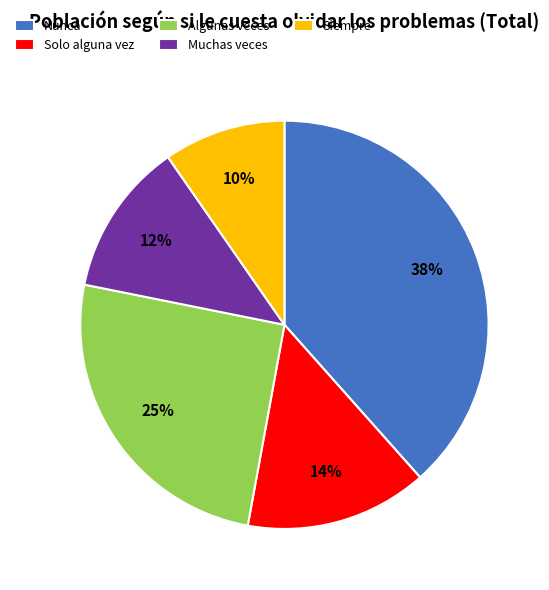

Which slice is the smallest?

Siempre